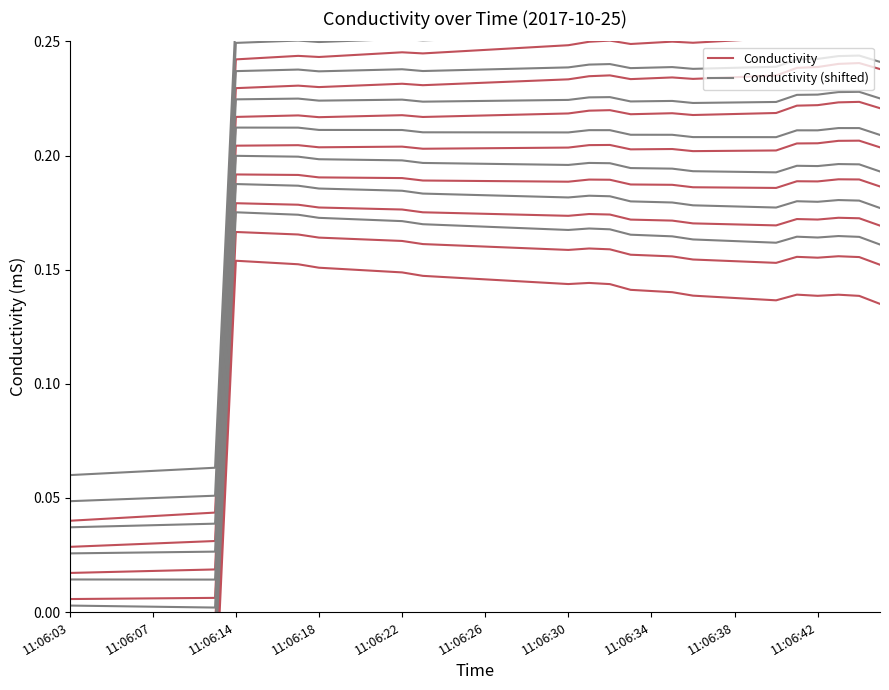

What are all the series names shown in the legend?

Conductivity, Conductivity (shifted)